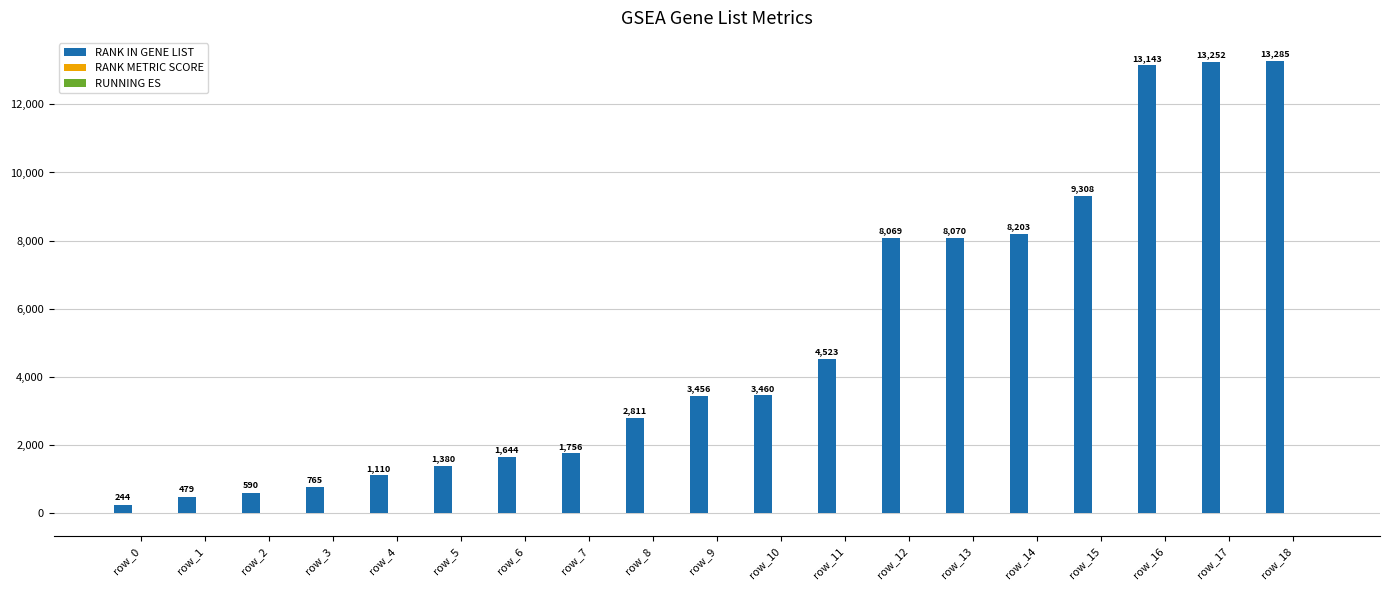

Between row_12 and row_17, which series saw the biggest shift?

RANK IN GENE LIST